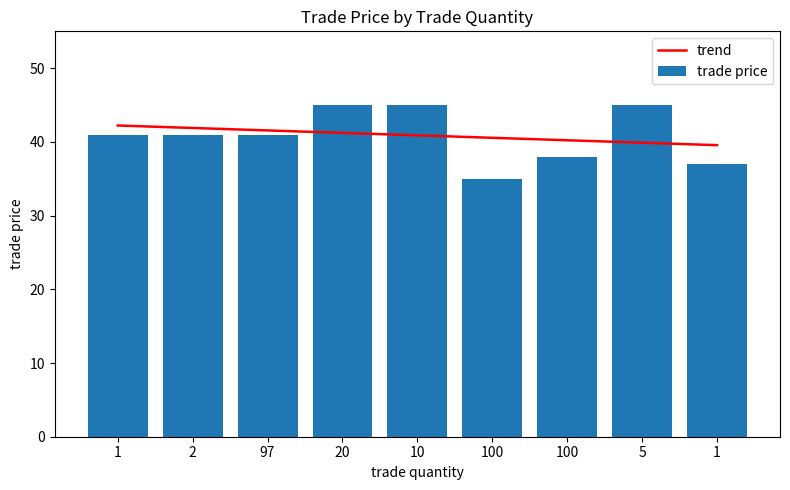

What are all the series names shown in the legend?

trend, trade price